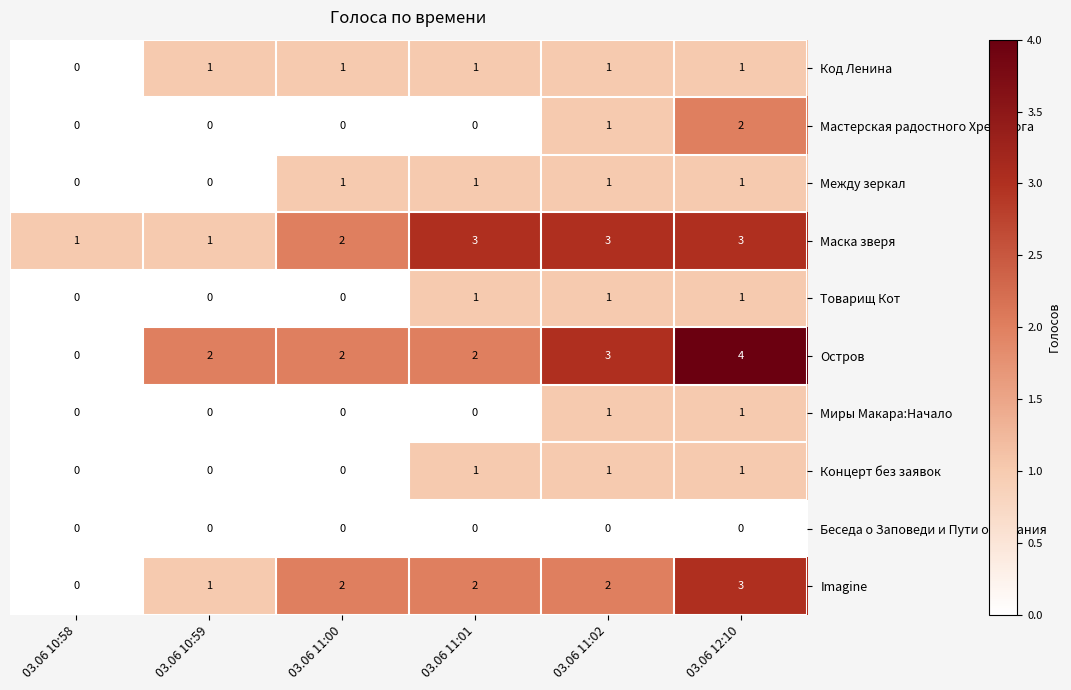

Which series has the widest spread of values?

Остров